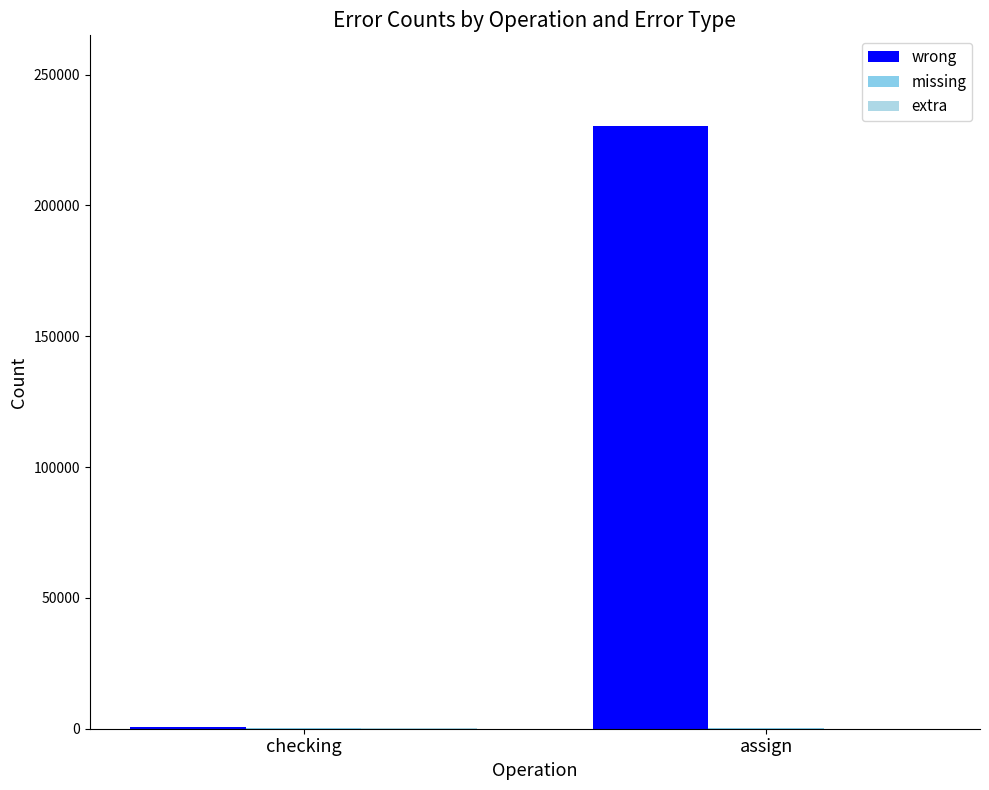

How many distinct data groups are displayed?

3